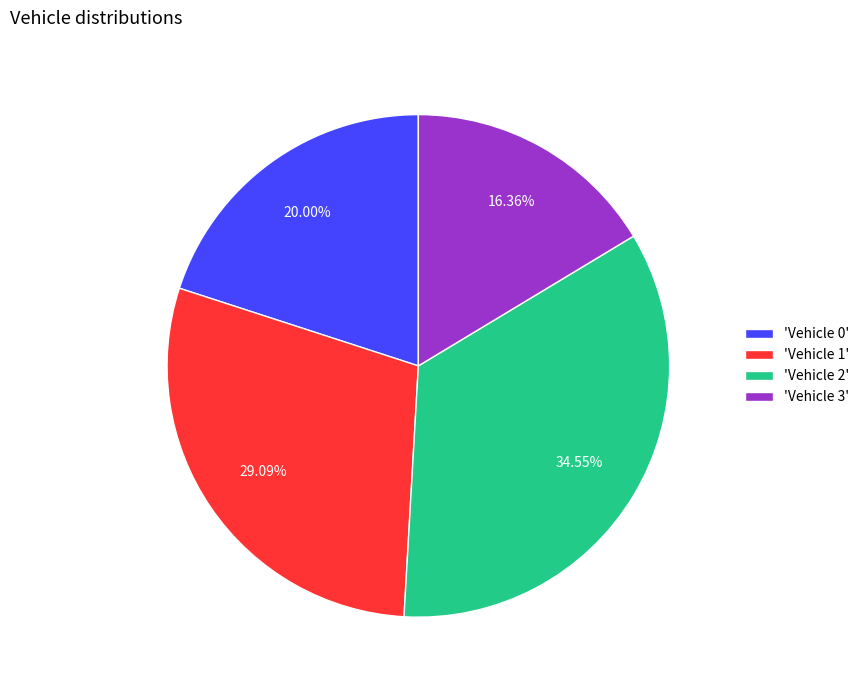

Combined, do 'Vehicle 0' and 'Vehicle 2' account for over 50%?

Yes